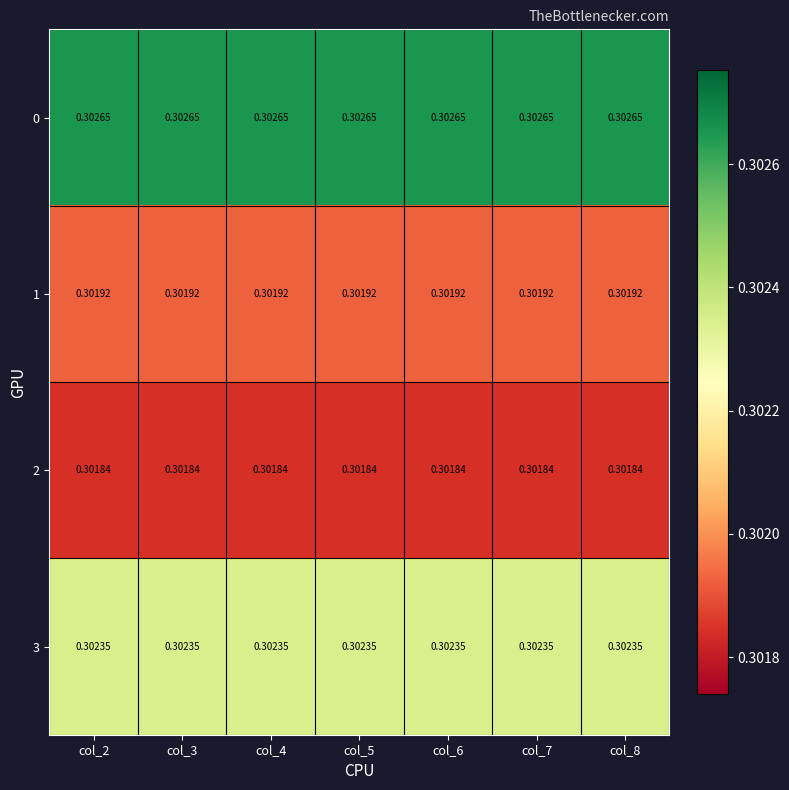

Is the value of 2 at col_7 greater than the value of 3 at col_3?

No